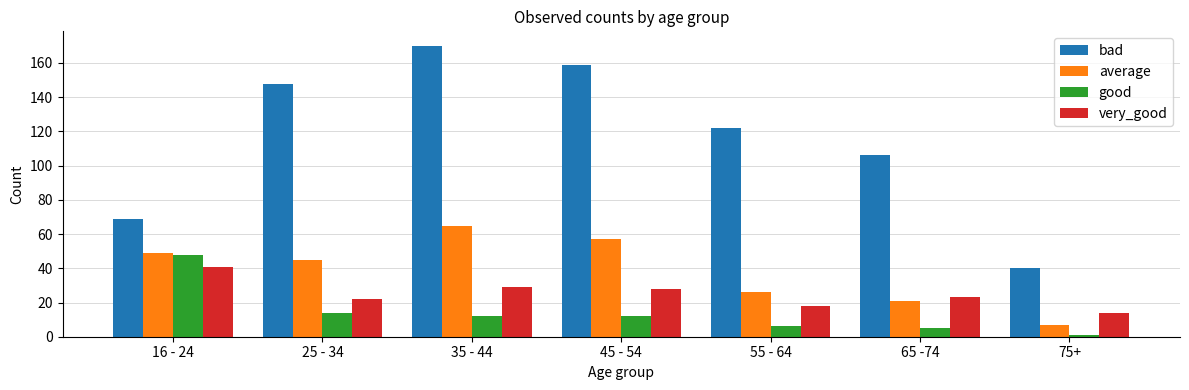

The very_good series shows 28 at 45 - 54. True or false?

True